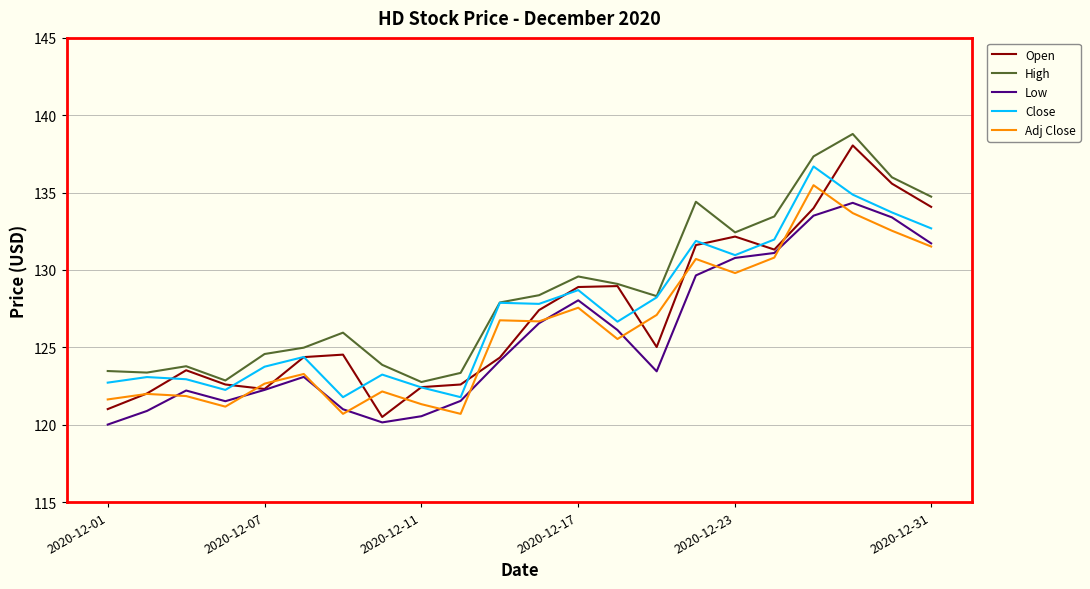

What is the greatest value displayed?

138.8